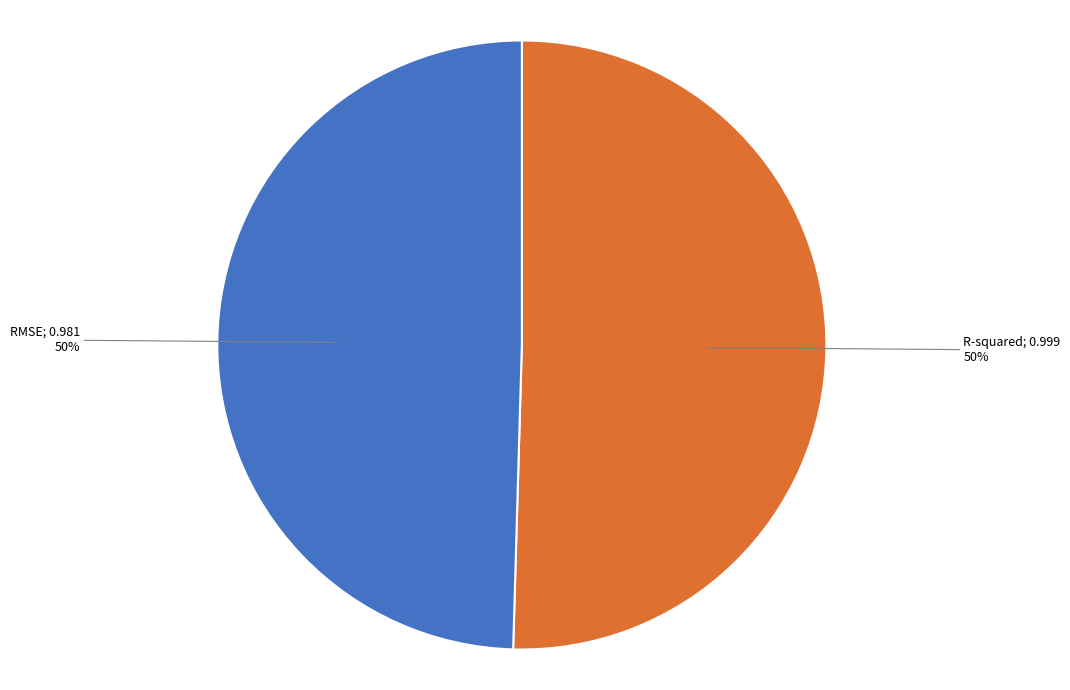

To the nearest percent, what is the average slice percentage?

50%